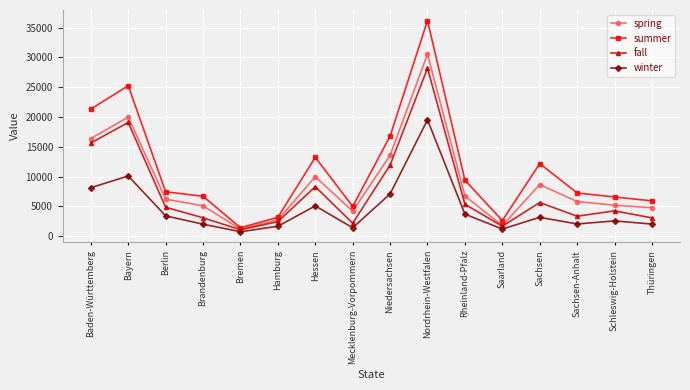

The summer series shows 3152 at Hamburg. True or false?

True